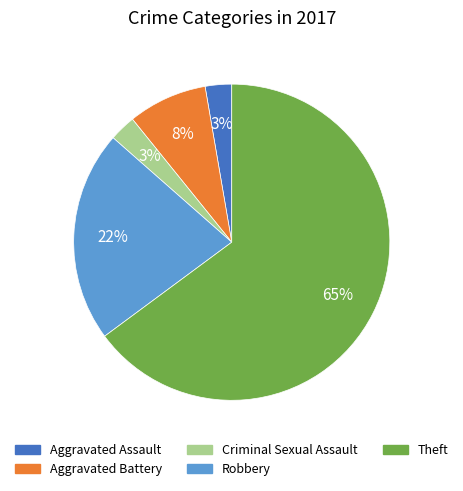

To the nearest percent, what is the average slice percentage?

20%